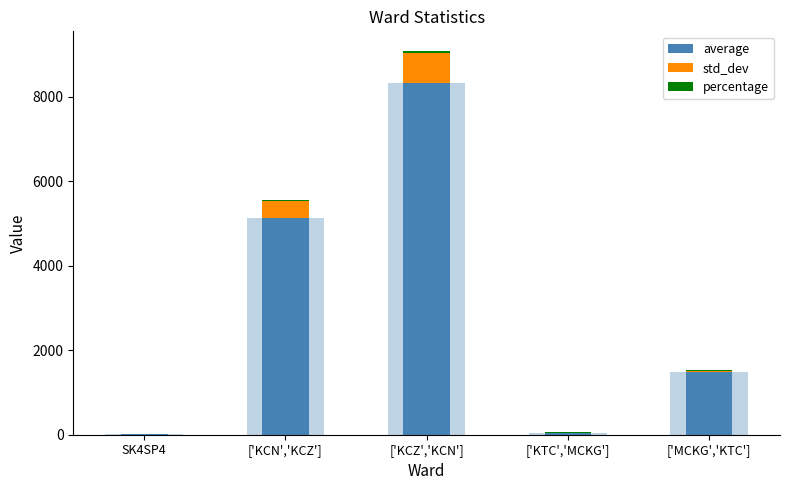

What is the difference between the maximum and minimum values in the percentage series?

55.5